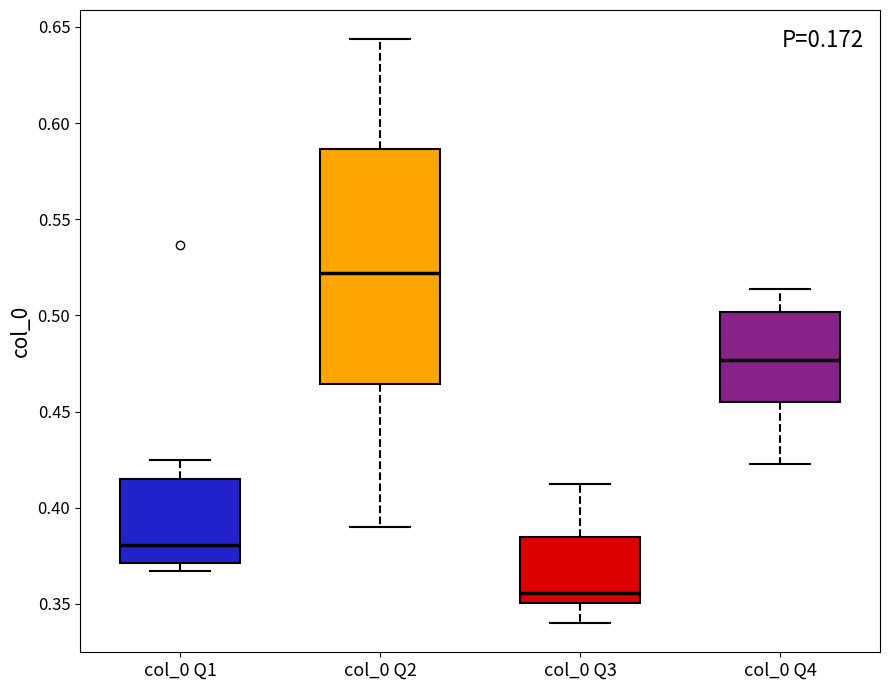

Reading left to right, transcribe this box plot: for each box, give where its median line is, the range the box spans, and where its two whiskers end, as read against the y-axis. The values are not printed on the chart, so give them approximately, as read against the axis.

col_0 Q1: median 0.380, box 0.370 to 0.415, whiskers 0.365 to 0.425
col_0 Q2: median 0.520, box 0.465 to 0.585, whiskers 0.390 to 0.645
col_0 Q3: median 0.355, box 0.350 to 0.385, whiskers 0.340 to 0.410
col_0 Q4: median 0.475, box 0.455 to 0.500, whiskers 0.425 to 0.515